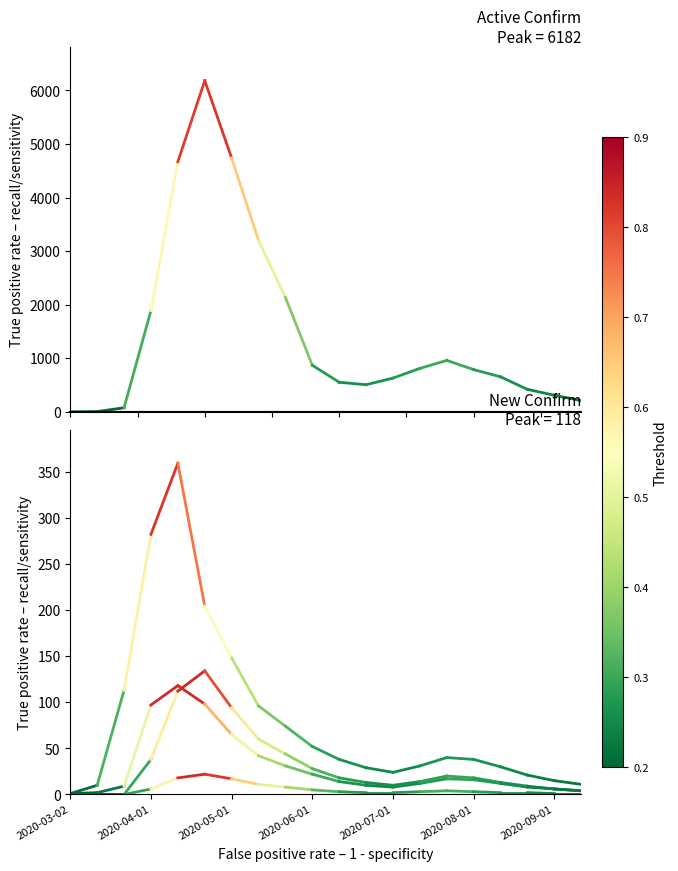

How many lines are shown in the chart?

5